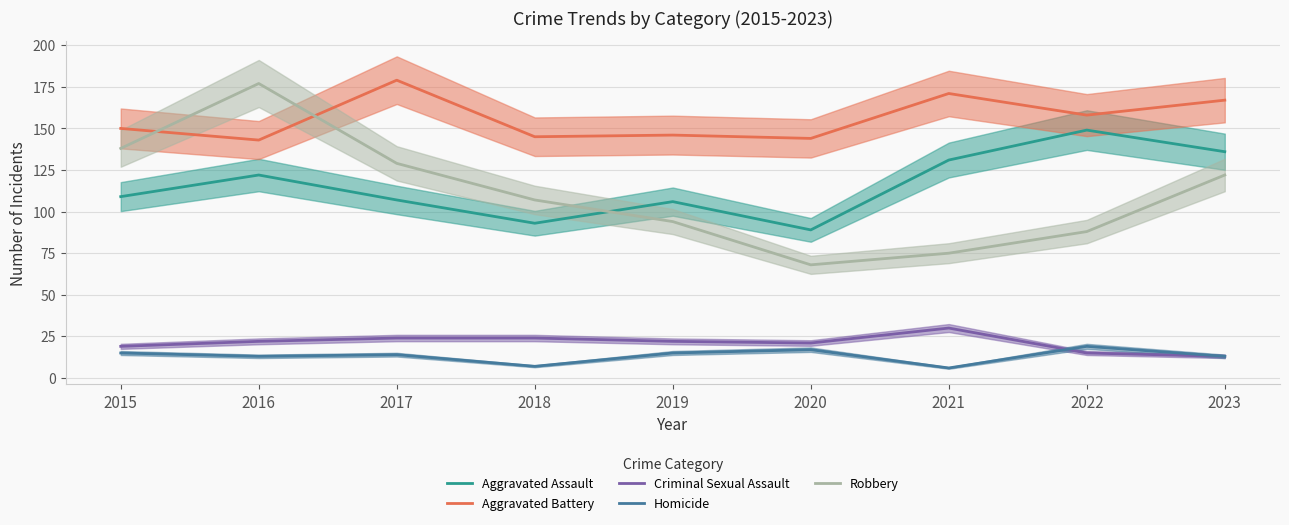

The Criminal Sexual Assault series shows 11 at 2019. True or false?

False